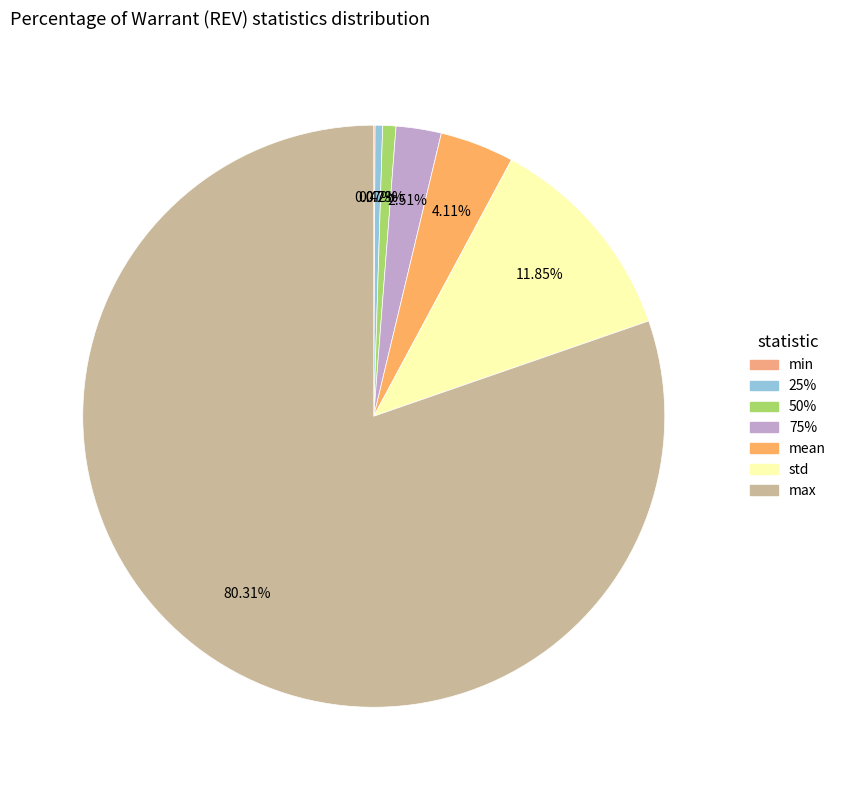

Count the number of slices in the pie.

7